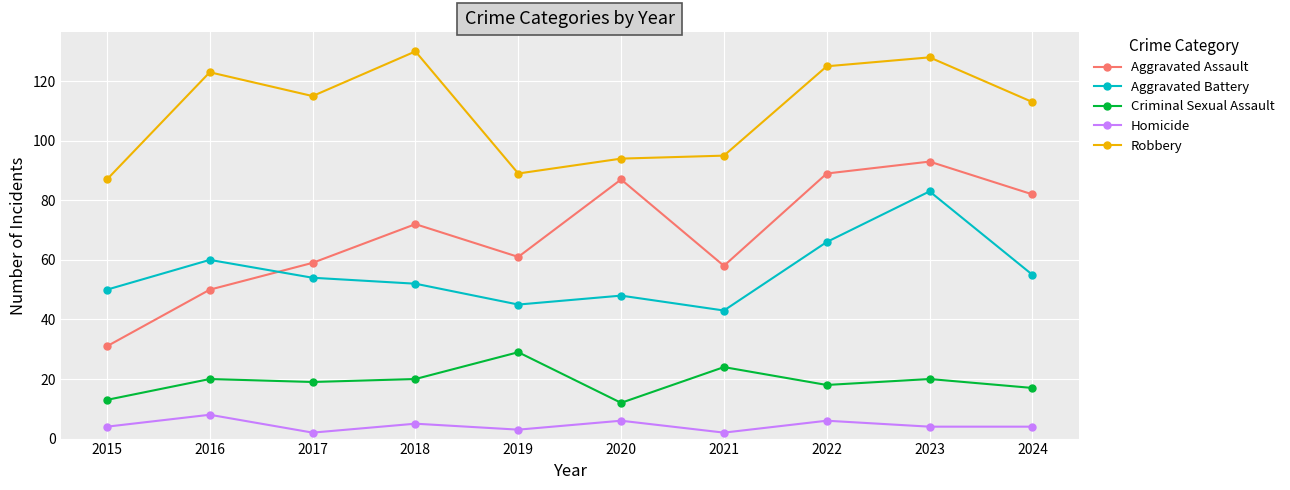

Is it true that Robbery equals 41 at 2023?

False